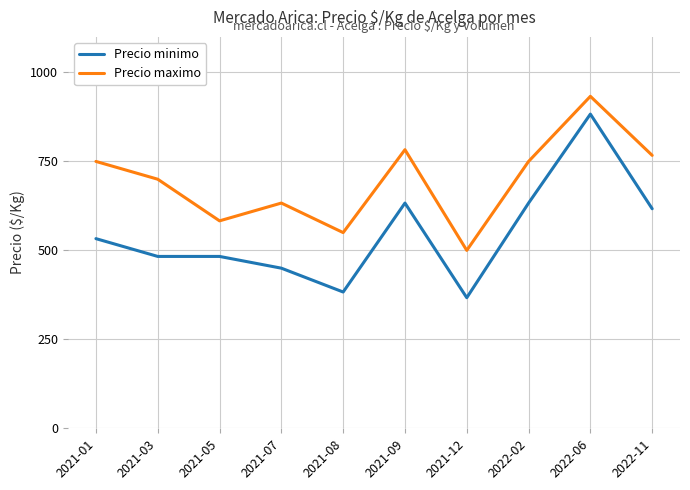

What is the label of the 1st point from the right?

2022-11